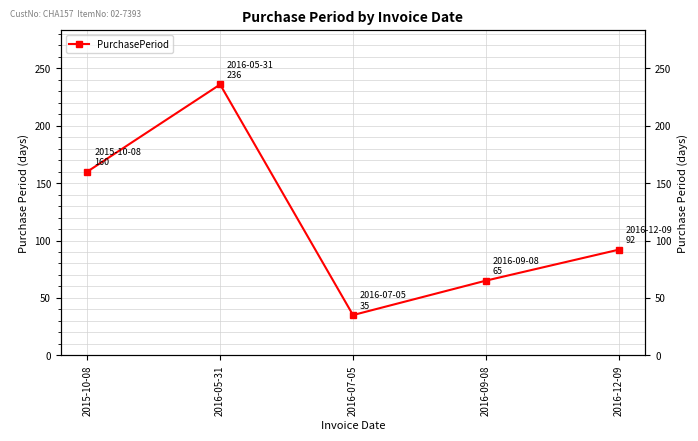

The value at 2016-12-09 is 92. True or false?

True